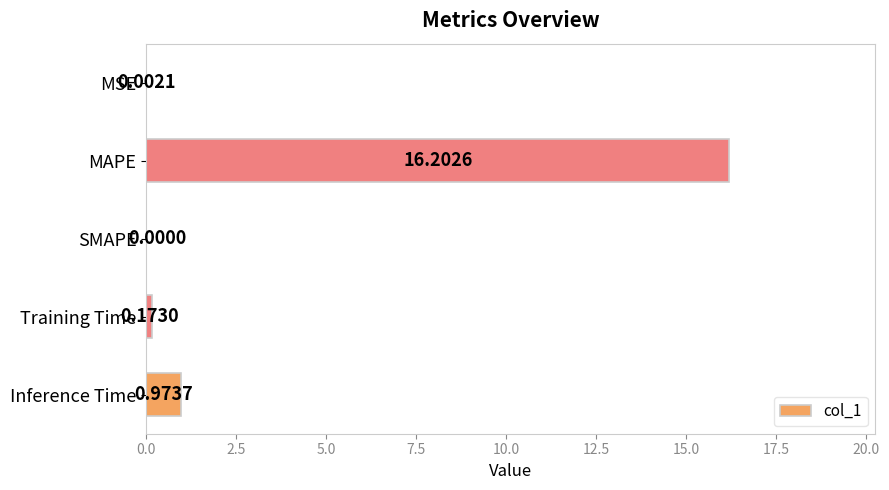

At which label is the value closest to 8?

Inference Time